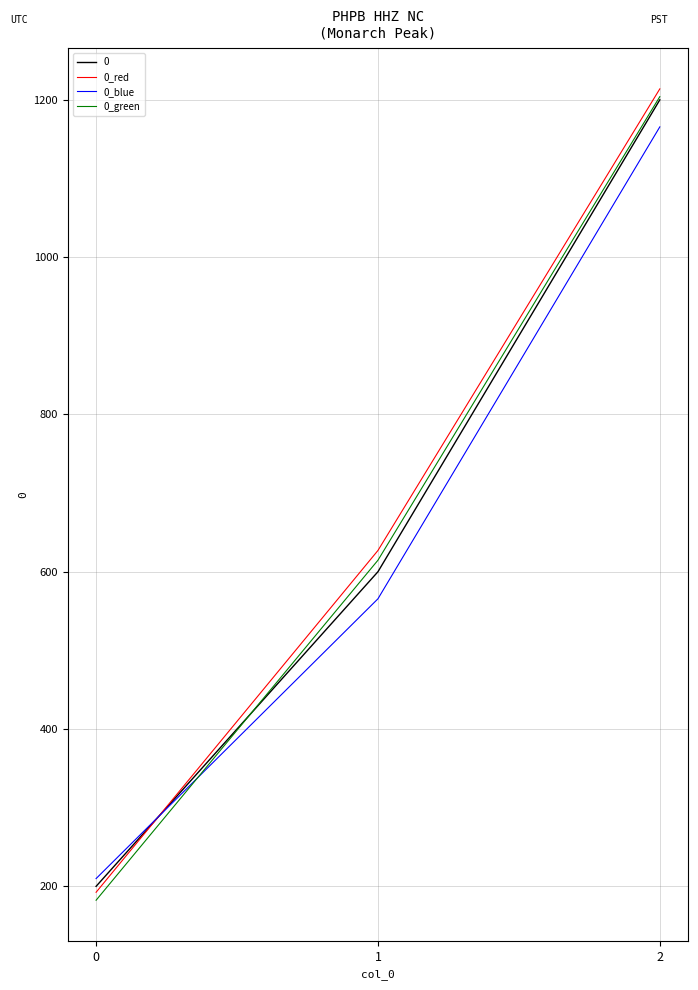

Read the 0_blue value at 0.

209.9